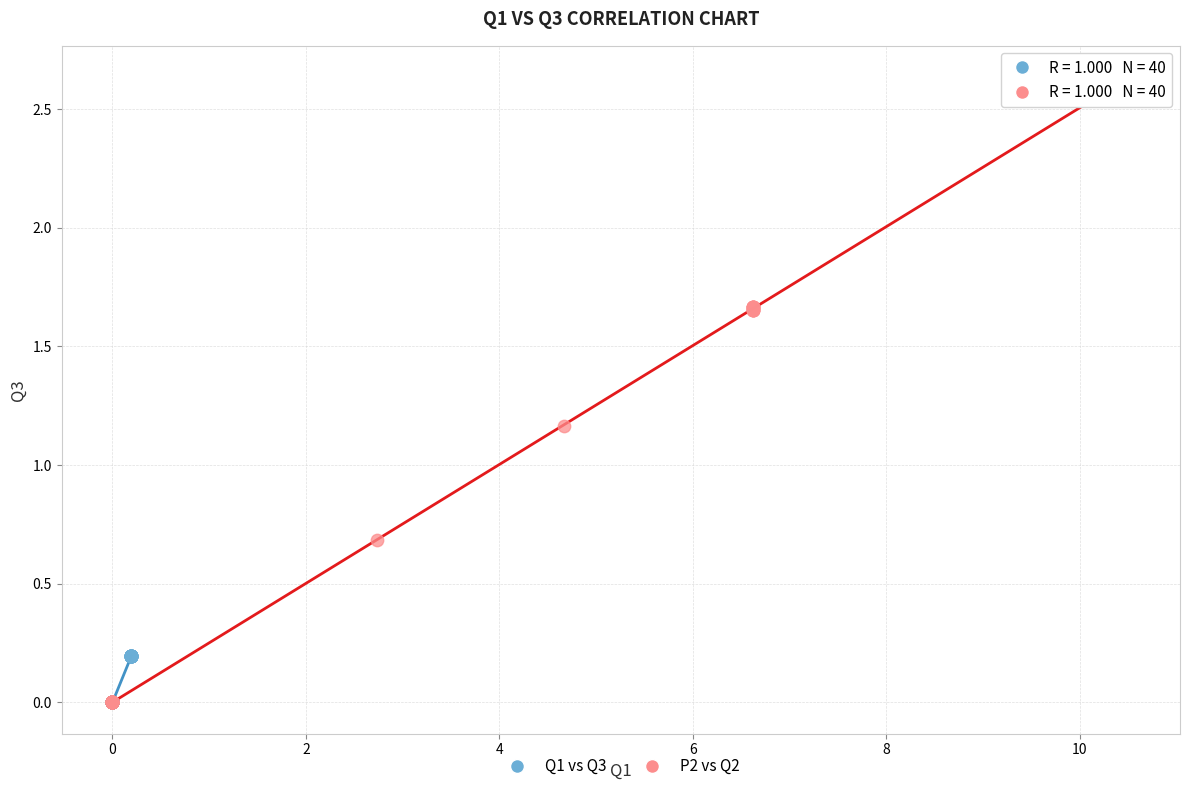

Which series contains the highest Y value?

P2 vs Q2